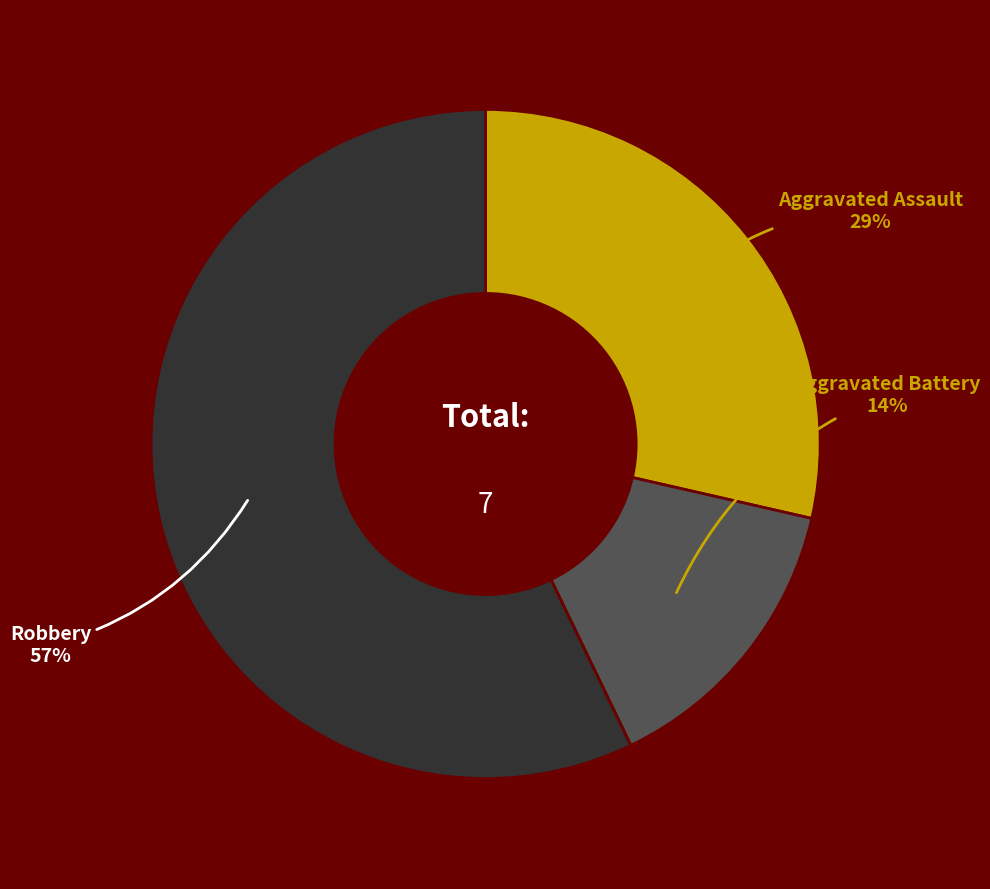

Is there a majority slice in this chart?

Yes